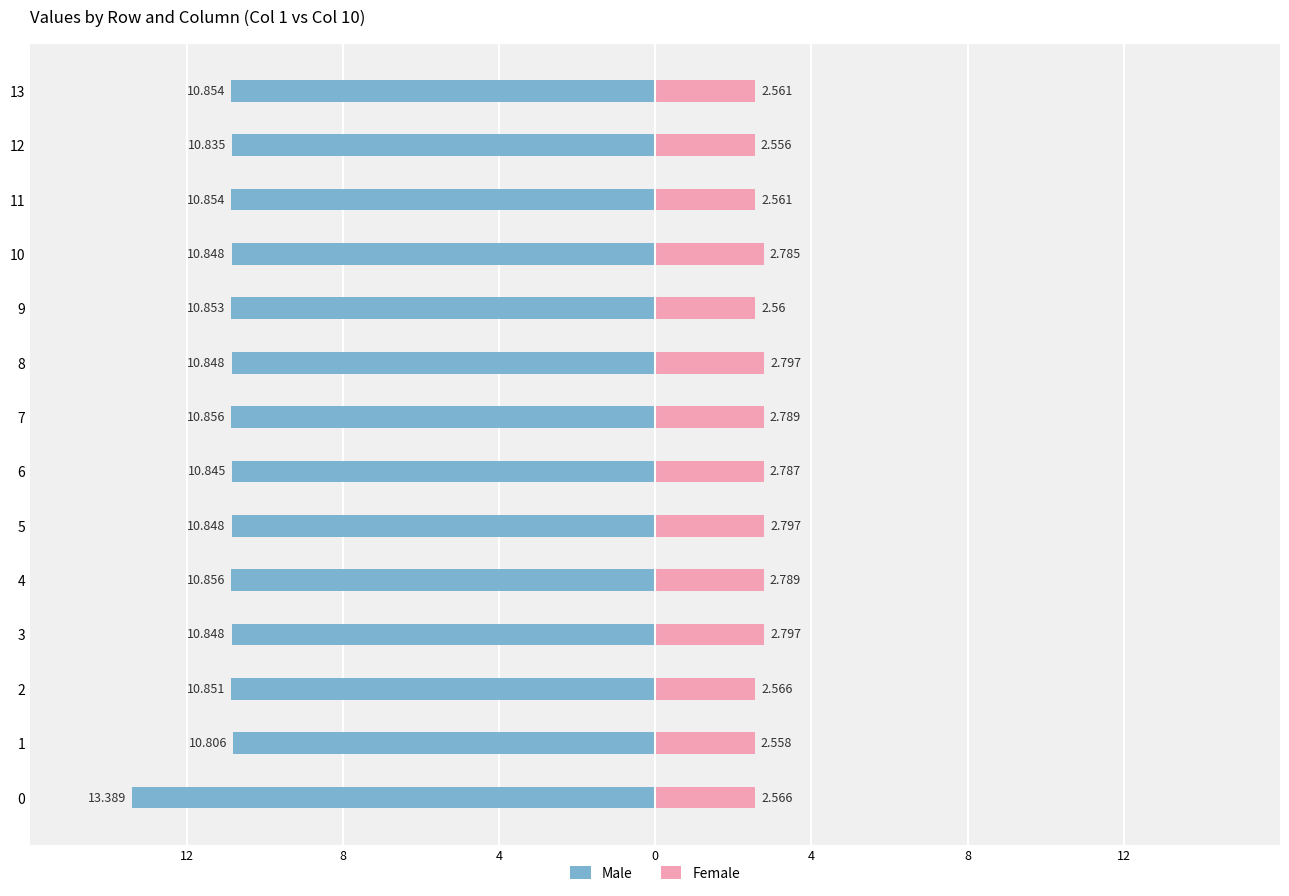

The Female series shows 1.1 at 12. True or false?

False